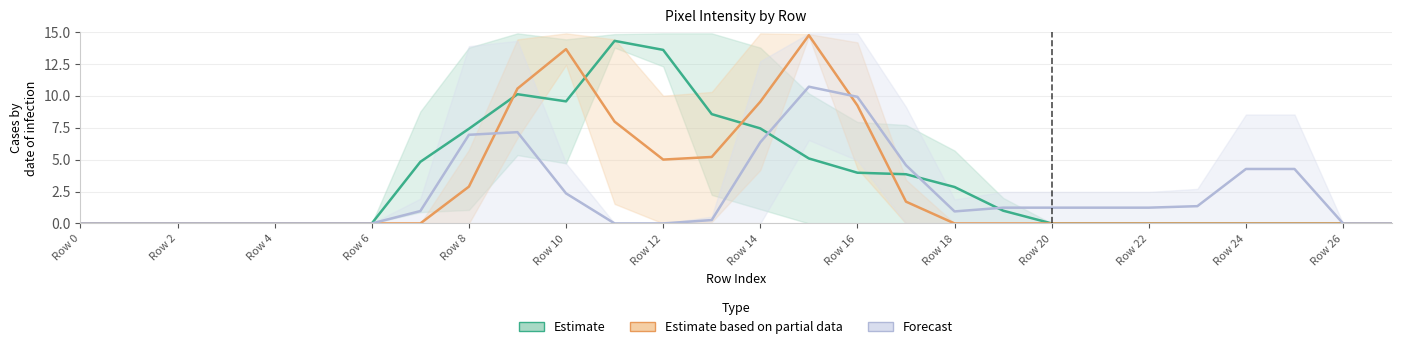

The Estimate series shows 5.1 at 15. True or false?

True